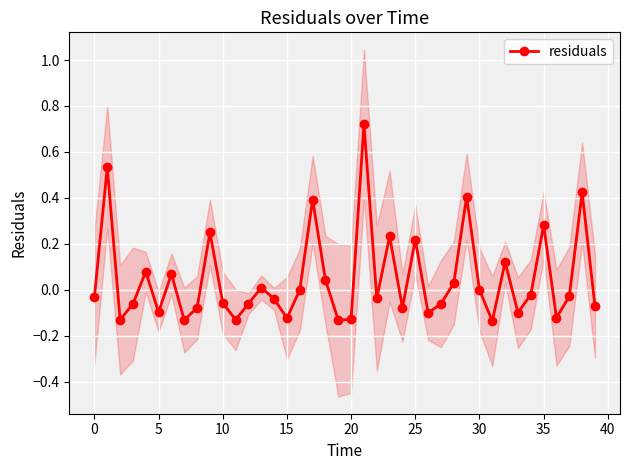

What is the difference between the maximum and second lowest values?

0.9